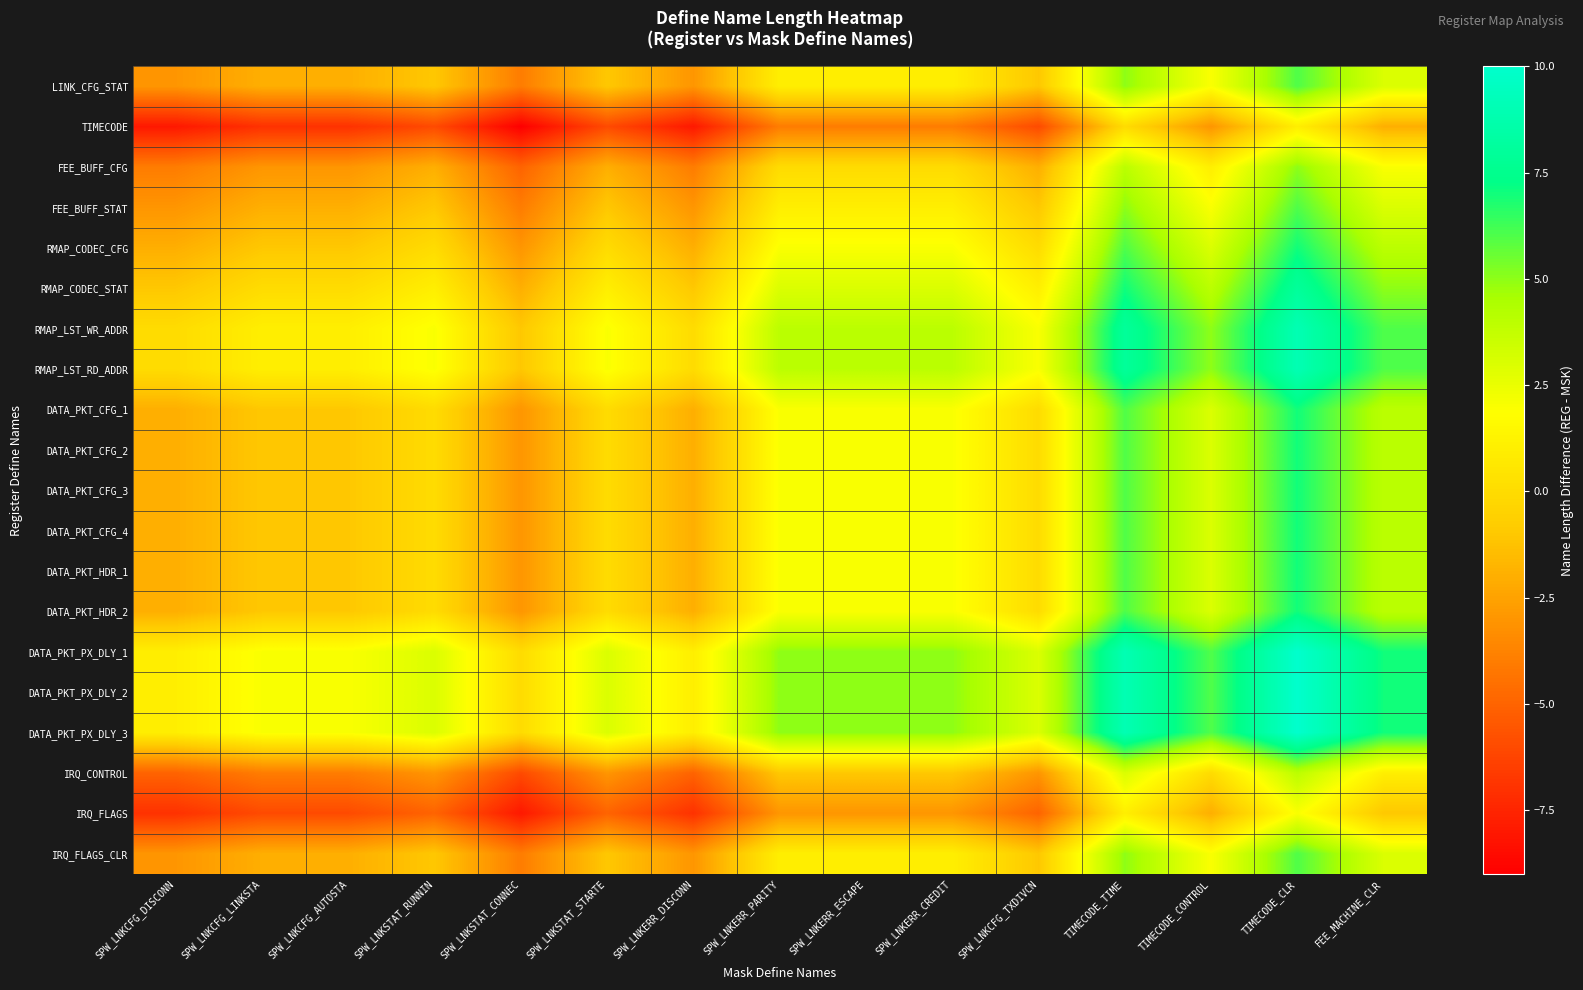

Count the number of categories in the chart.

15